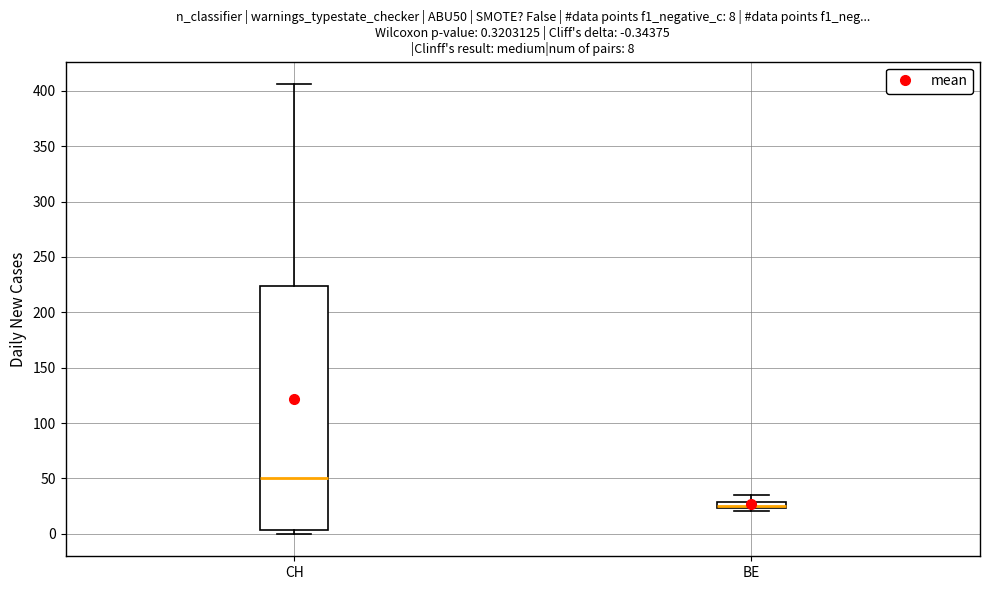

Comparing the boxes themselves (not the whiskers), which one is the tallest?

CH